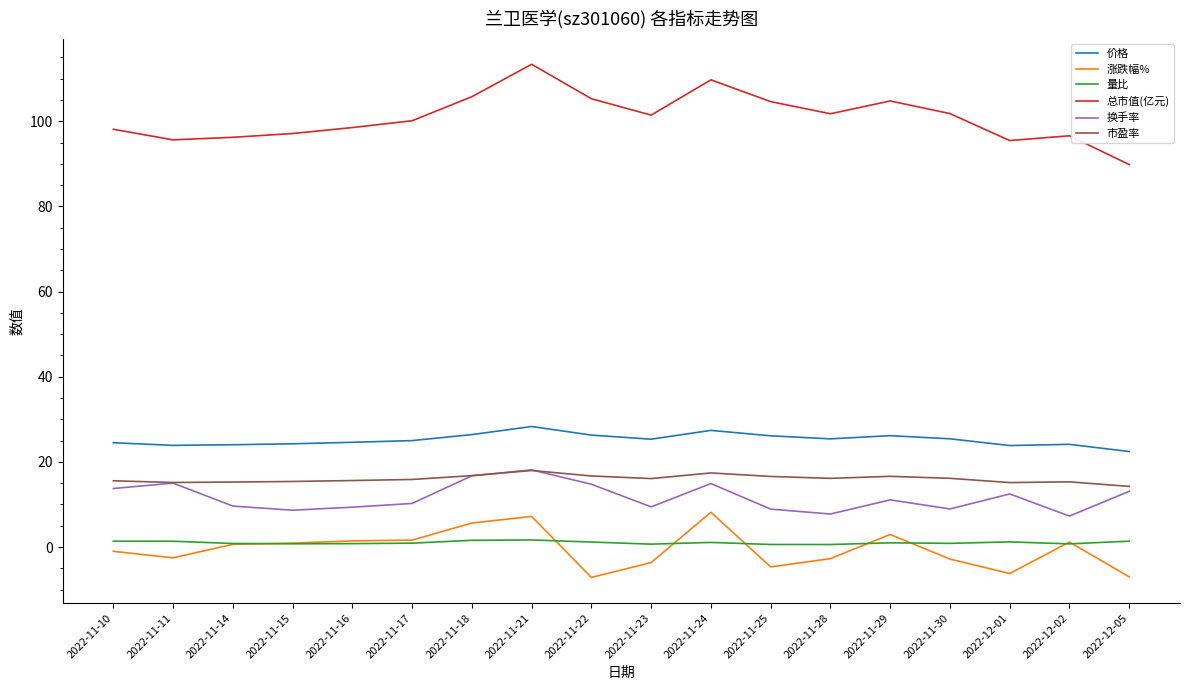

True or false: 涨跌幅% and 总市值(亿元) cross at least once.

False